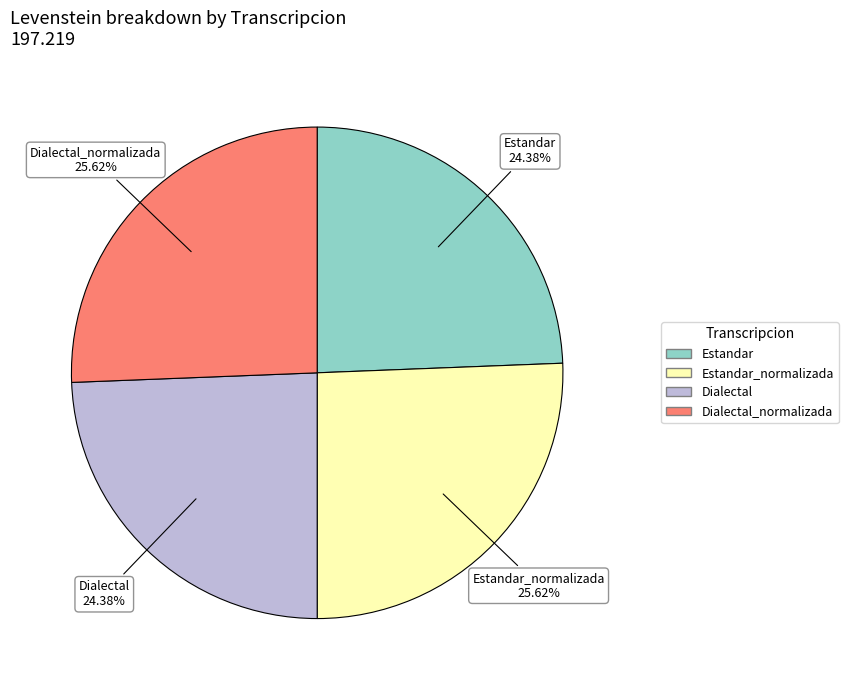

Is there any slice that represents more than half of the pie?

No